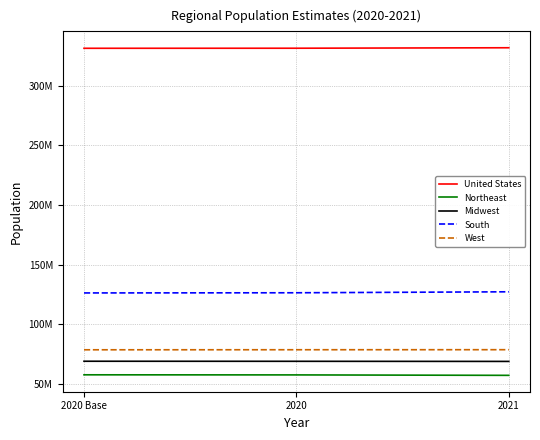

Which series has the largest range (max minus min)?

South